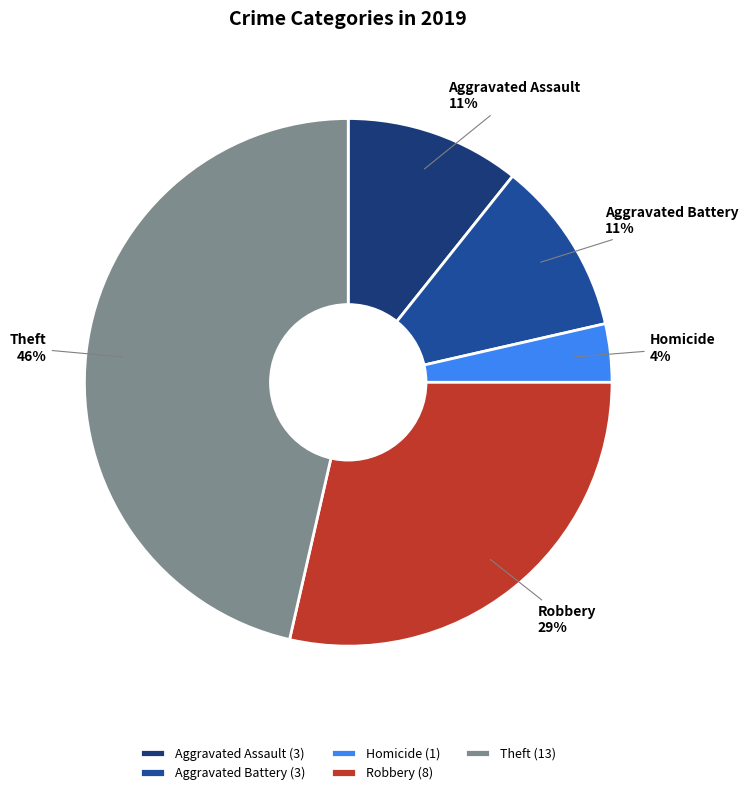

How many slices are in this pie chart?

5